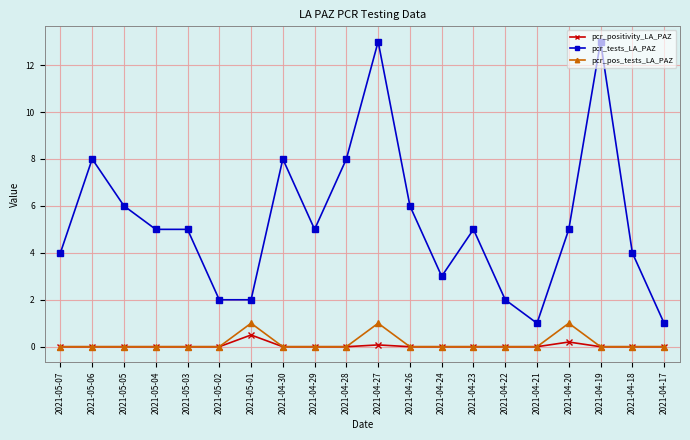

What is the maximum value for pcr_pos_tests_LA_PAZ?

1.0